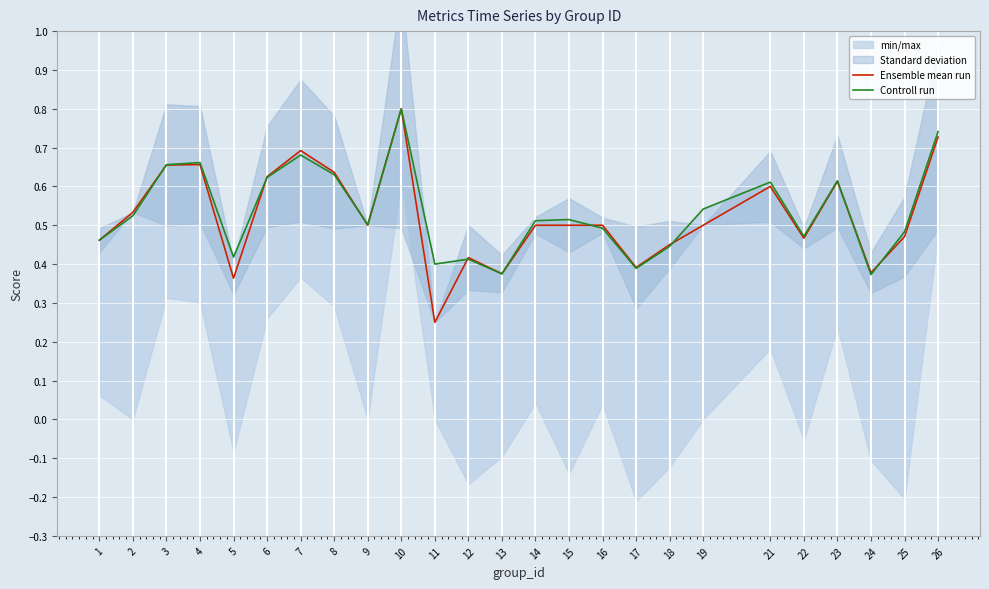

How many data points does each series have?

25